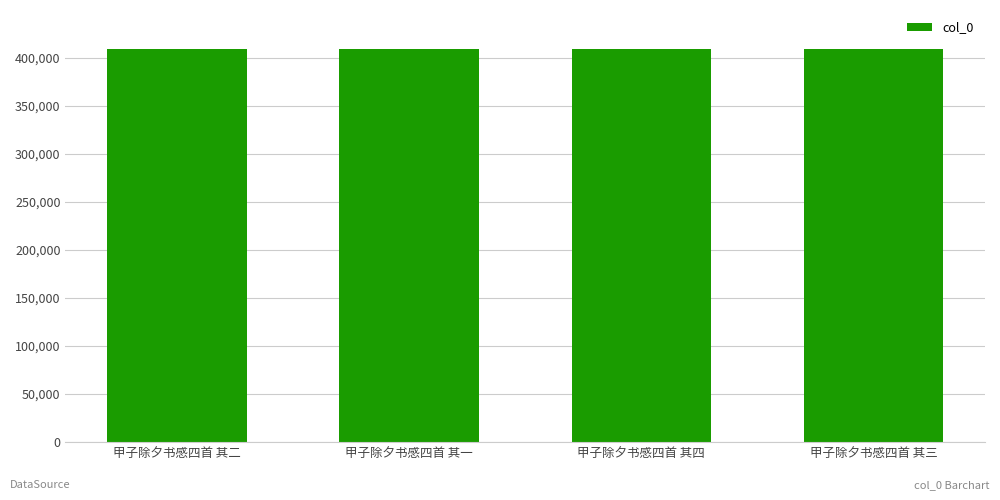

How many values are below 408924?

2